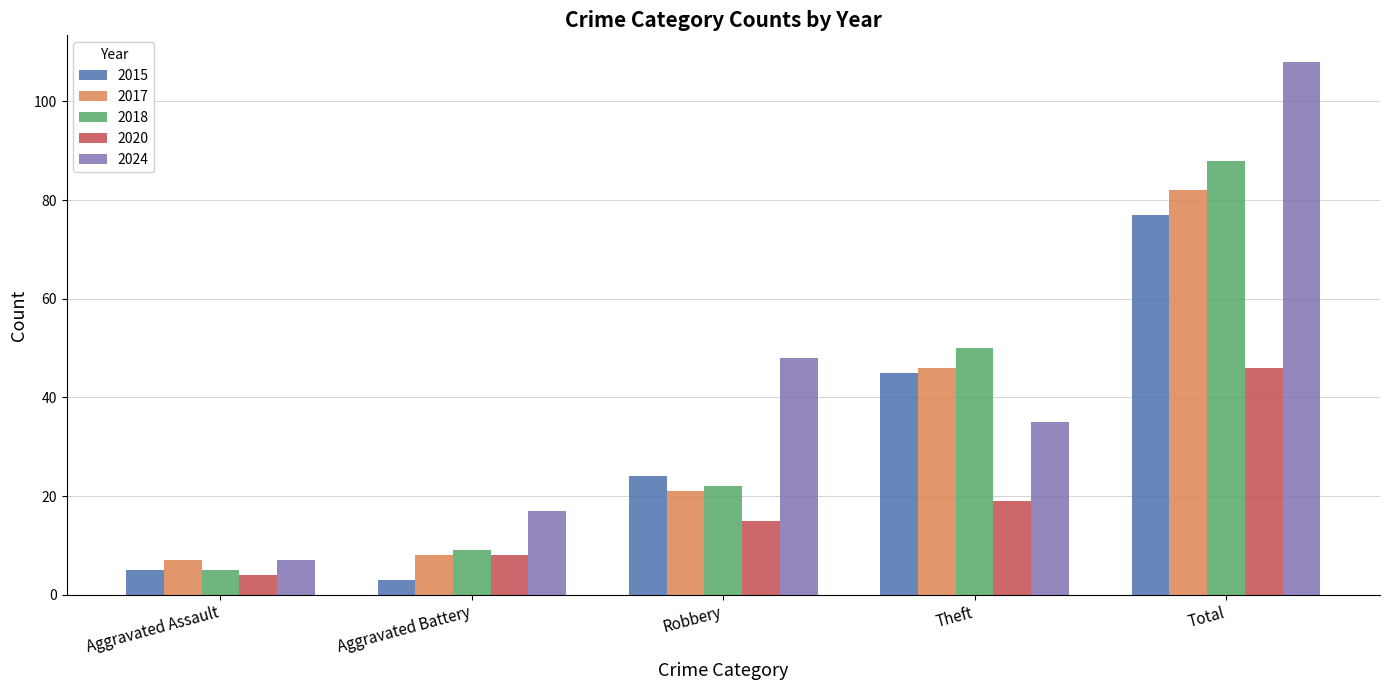

Which series changed the most between Robbery and Theft?

2018